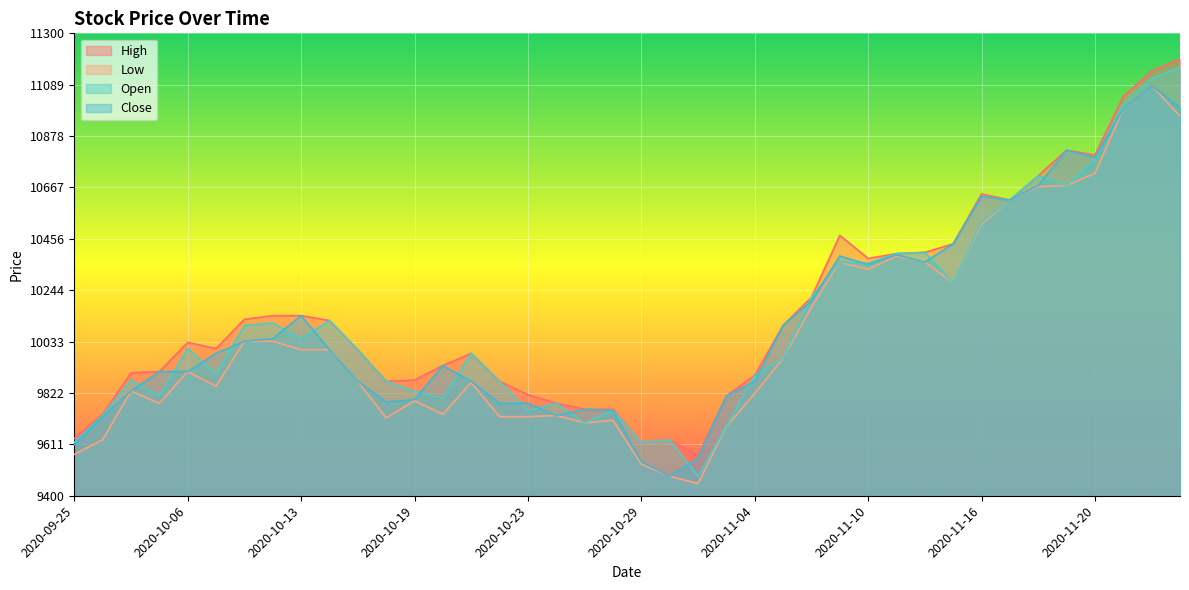

Is it true that Low equals 10960 at 2020-11-25?

True